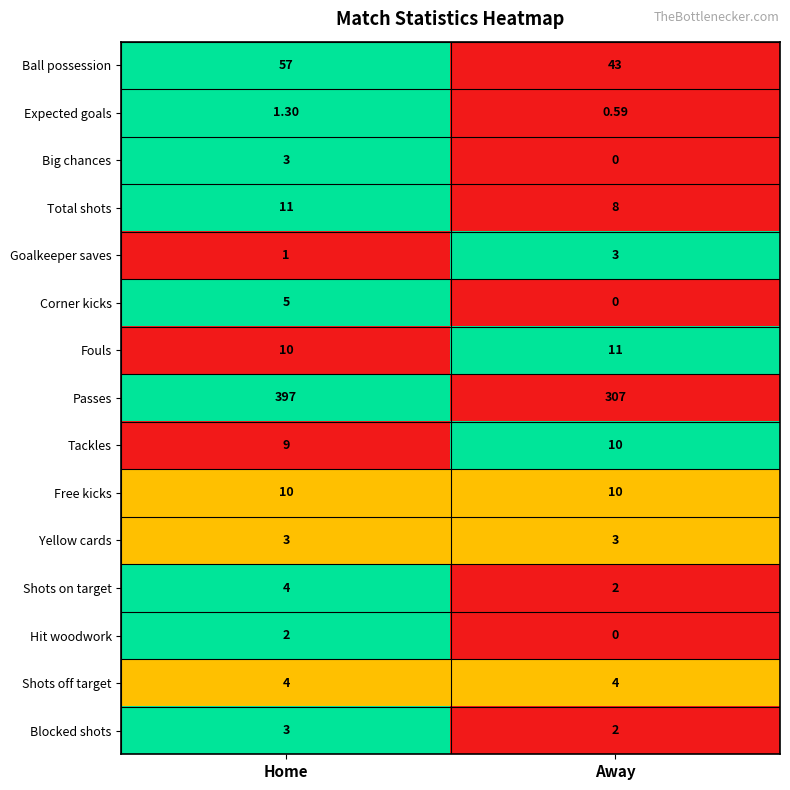

Which label corresponds to the smallest value in the chart?

Away